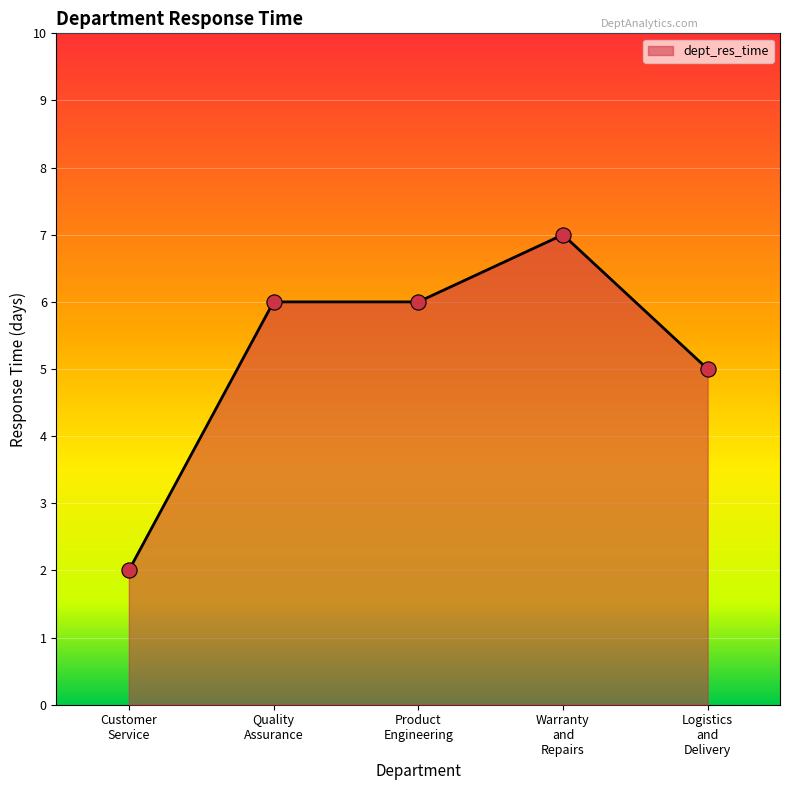

What is the difference between the maximum and minimum values?

5